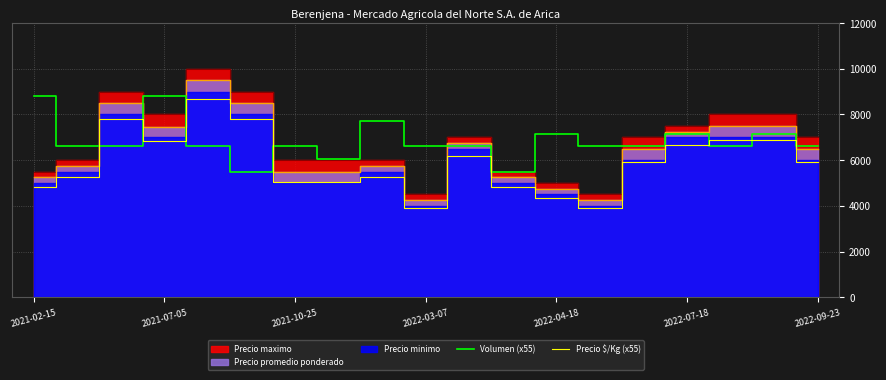

Which series has the widest spread of values?

Precio $/Kg (x55)